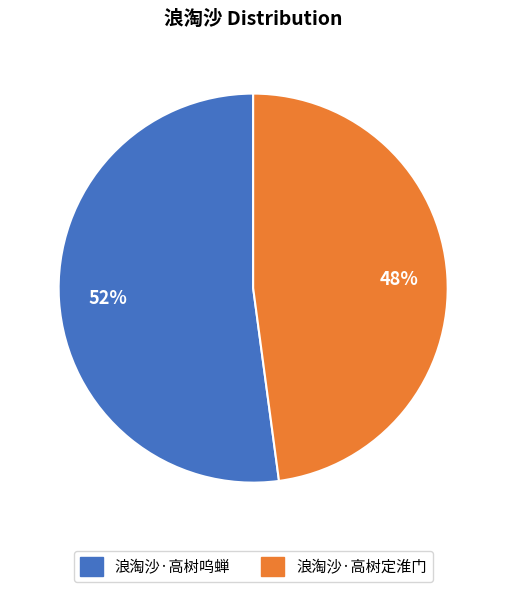

Which category has the biggest portion of the pie?

浪淘沙·高树呜蝉